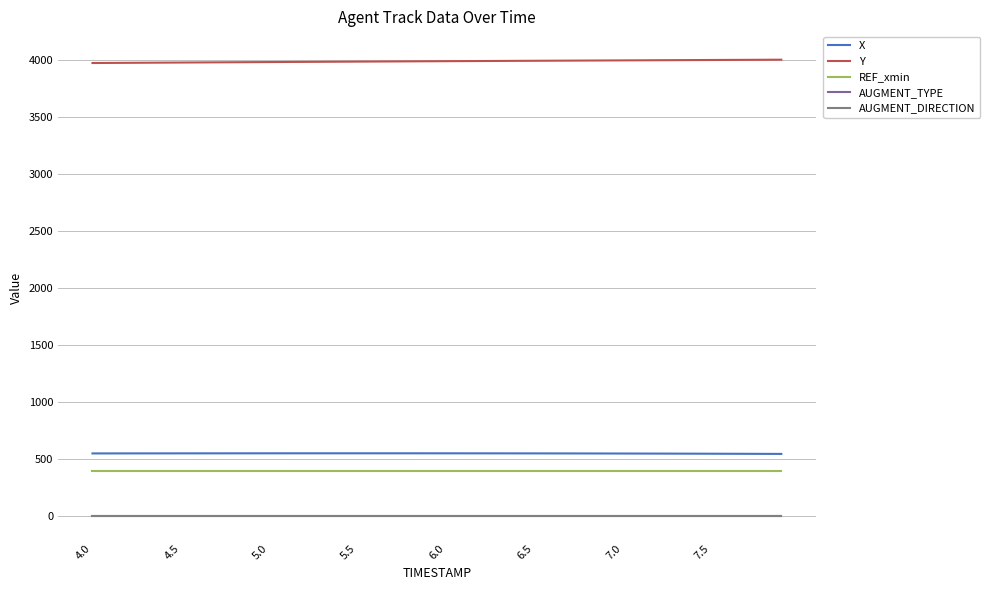

How many lines are shown in the chart?

5